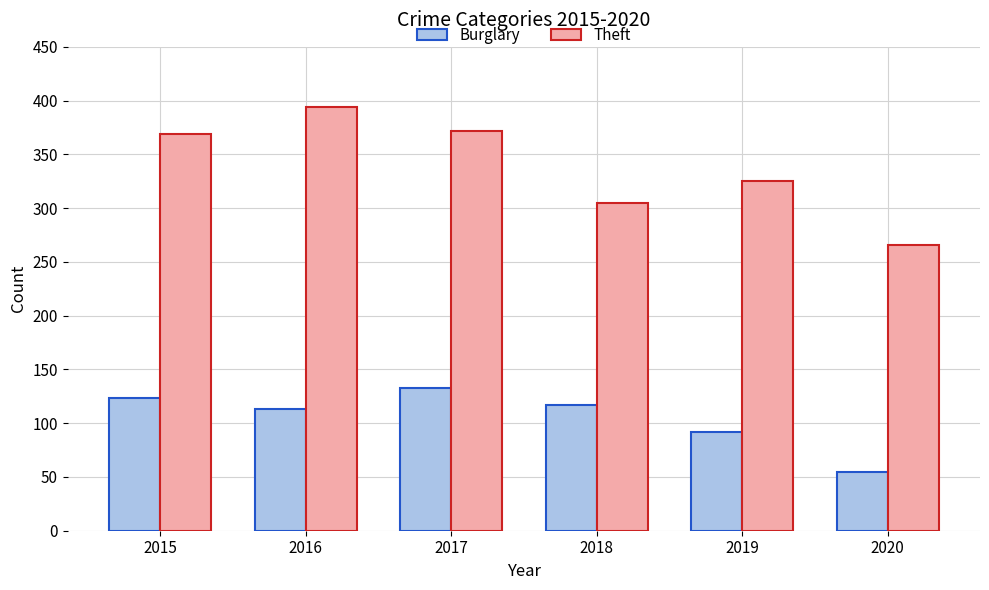

Which category has the highest value in the Theft series?

2016